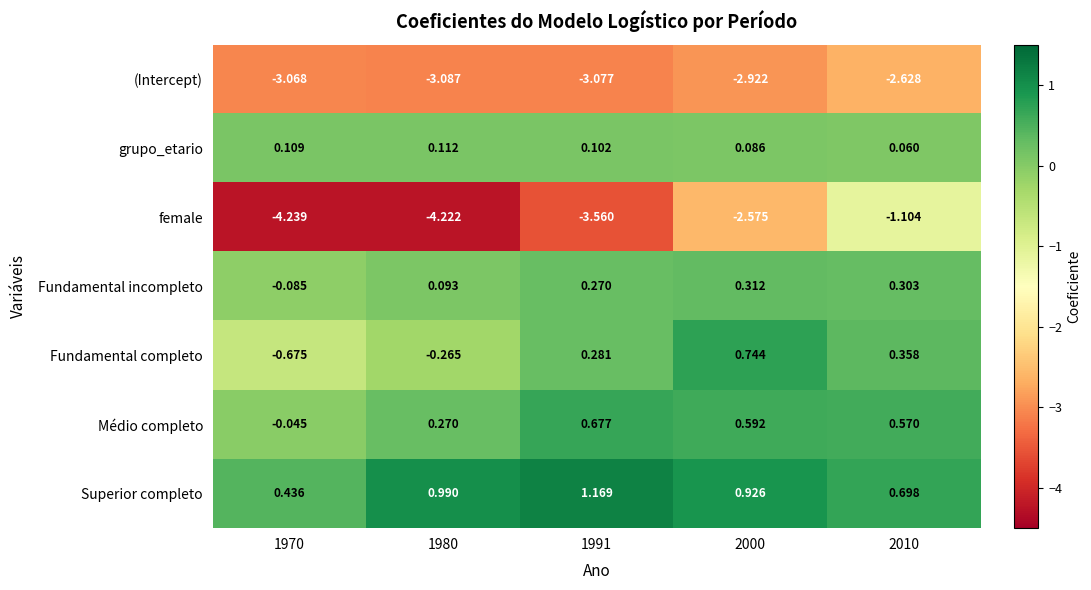

Which series changed the most between 1980 and 2010?

female